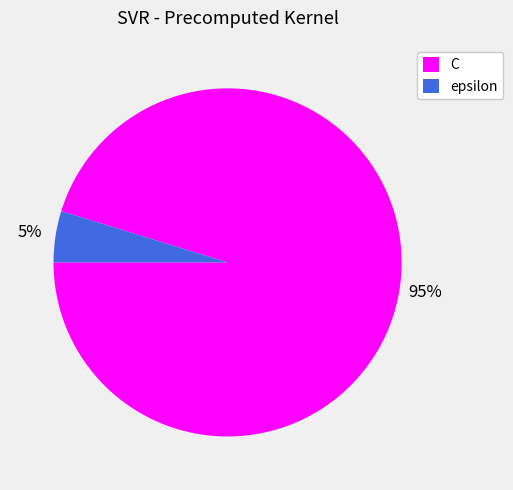

How many slices are in this pie chart?

2